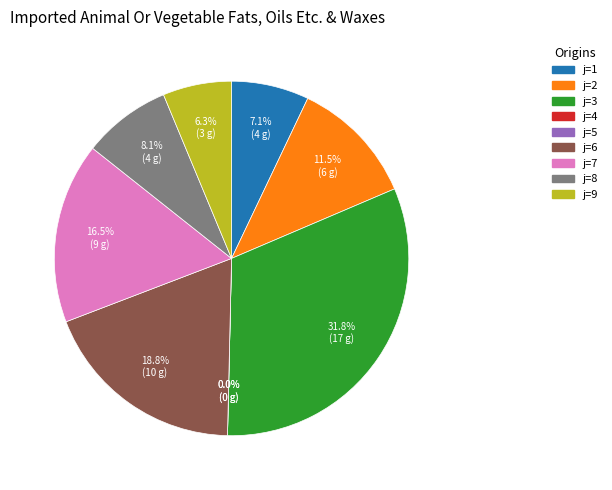

Is 1 the majority of the pie?

No